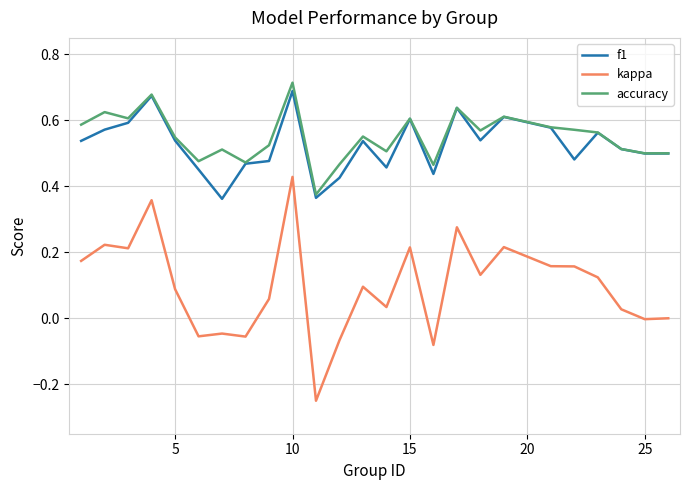

True or false: f1 and kappa cross at least once.

False